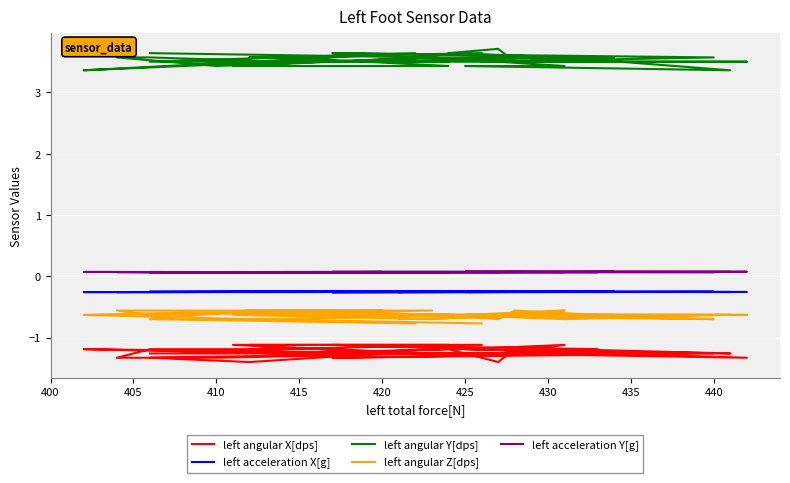

What is the highest value of the left acceleration X[g] series?

-0.3